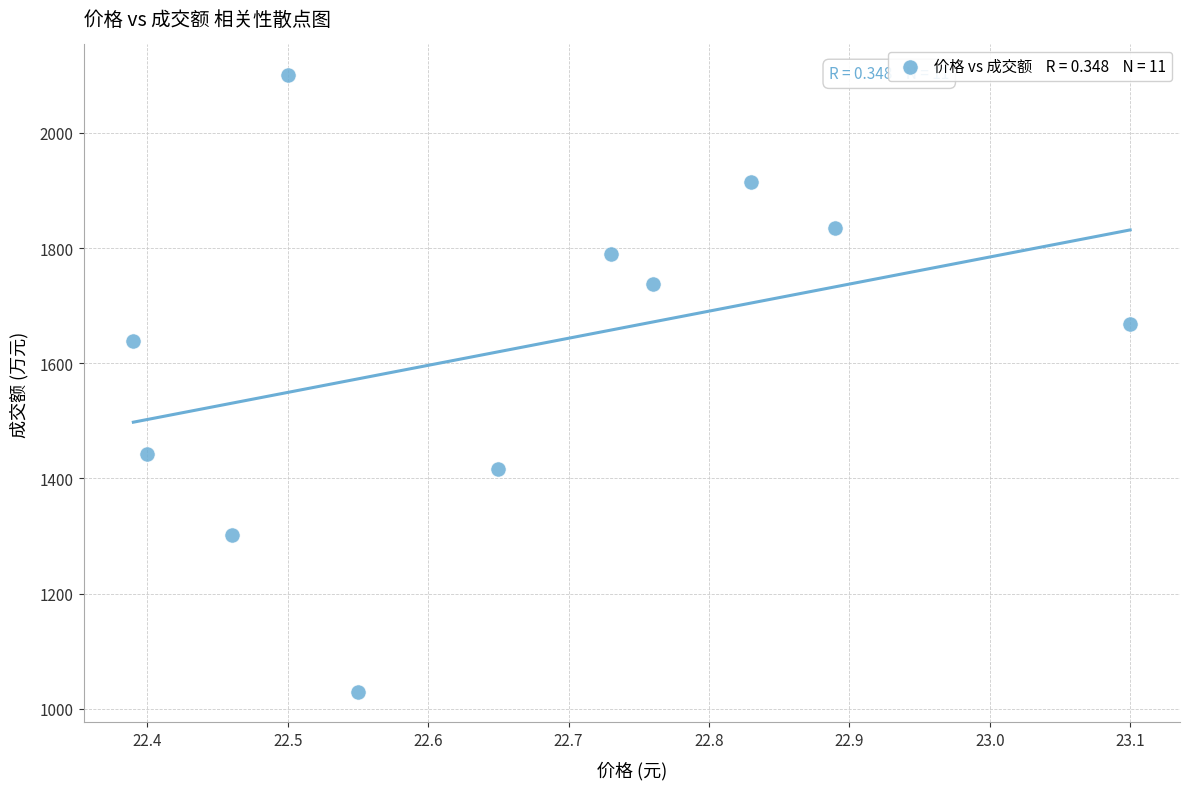

What Y value in the scatter plot is closest to 1565?

1638